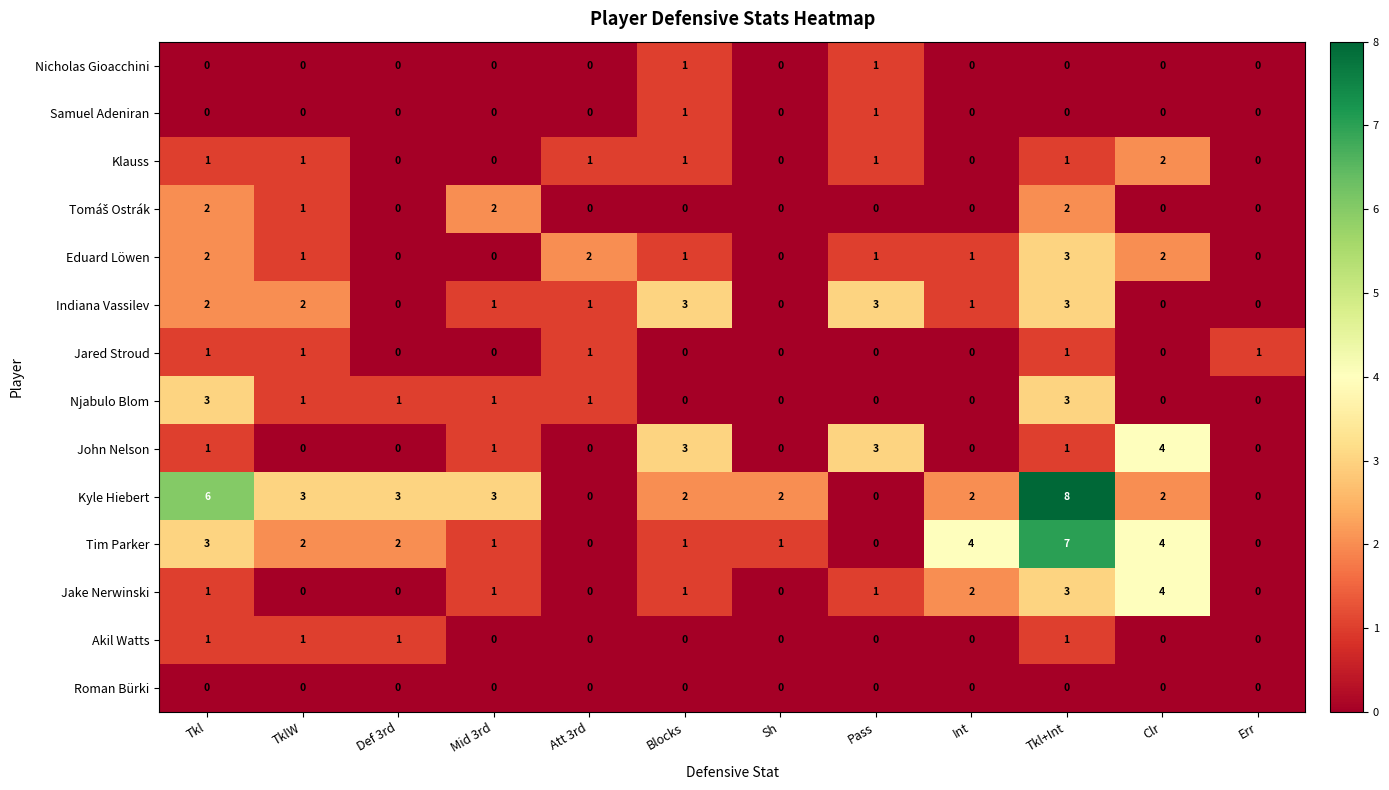

The Njabulo Blom series shows 0 at Pass. True or false?

True